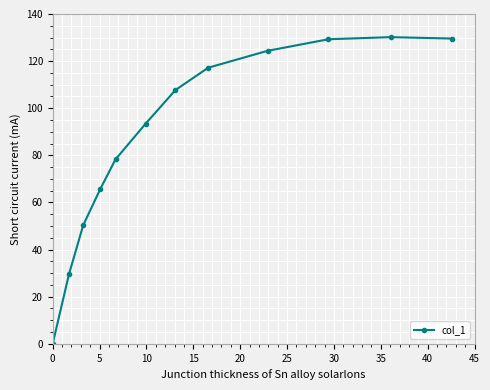

What is the value of the 5th point from the left?

78.3